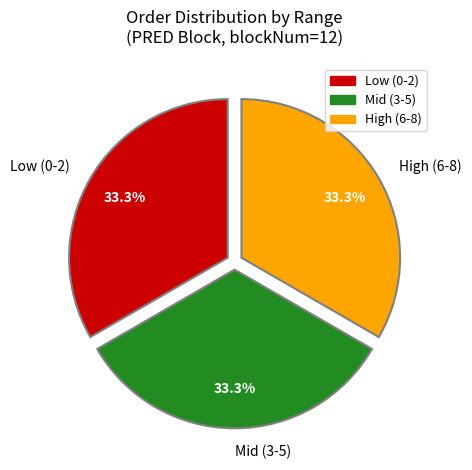

How many slices are in this pie chart?

3